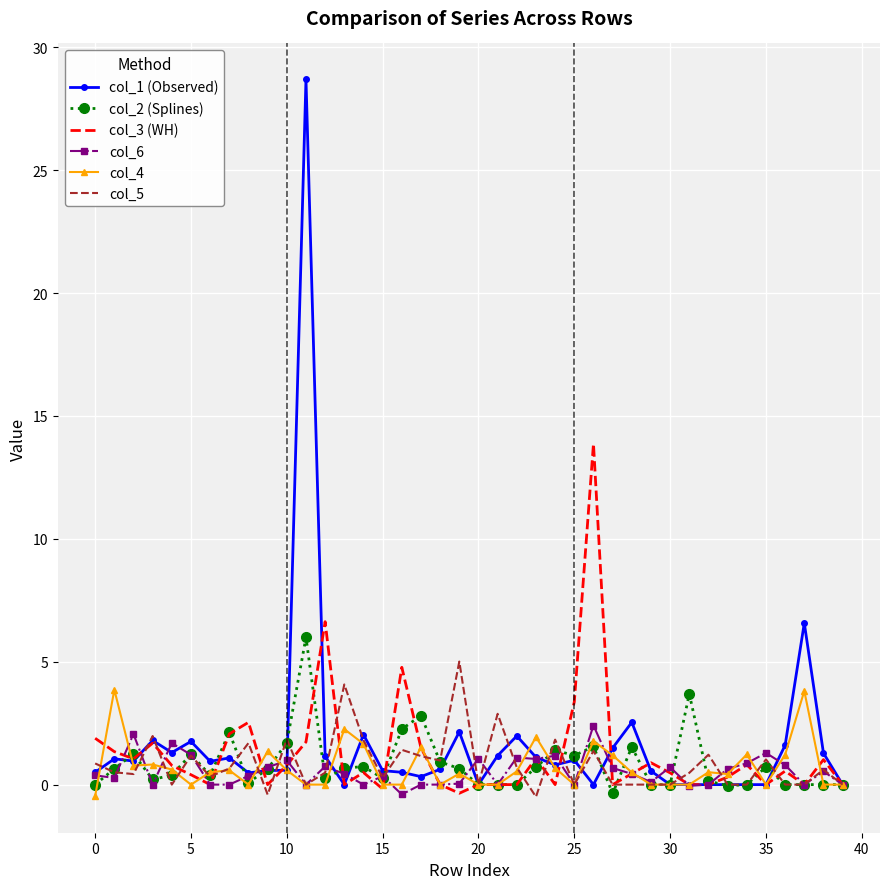

Which series has the largest range (max minus min)?

col_1 (Observed)